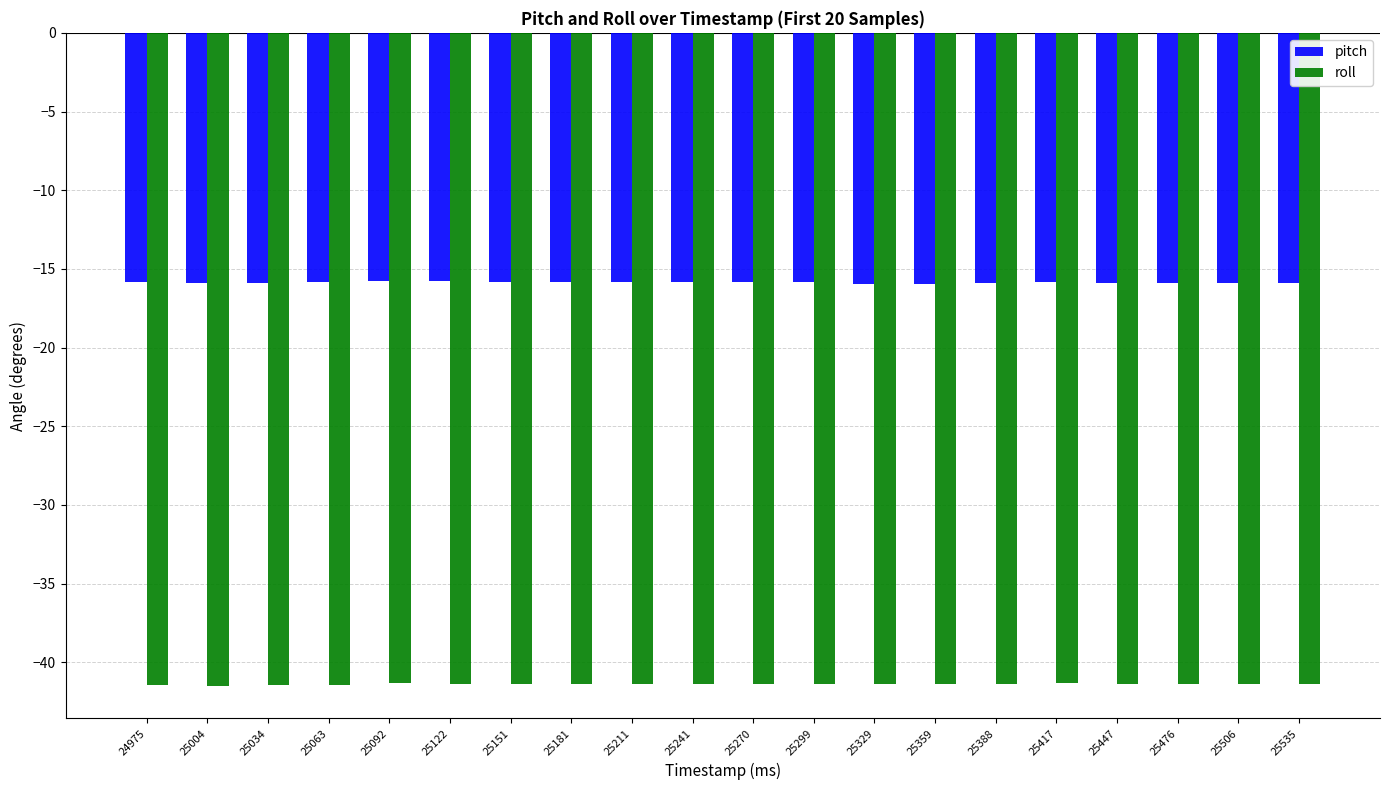

How many bars are there in total?

40